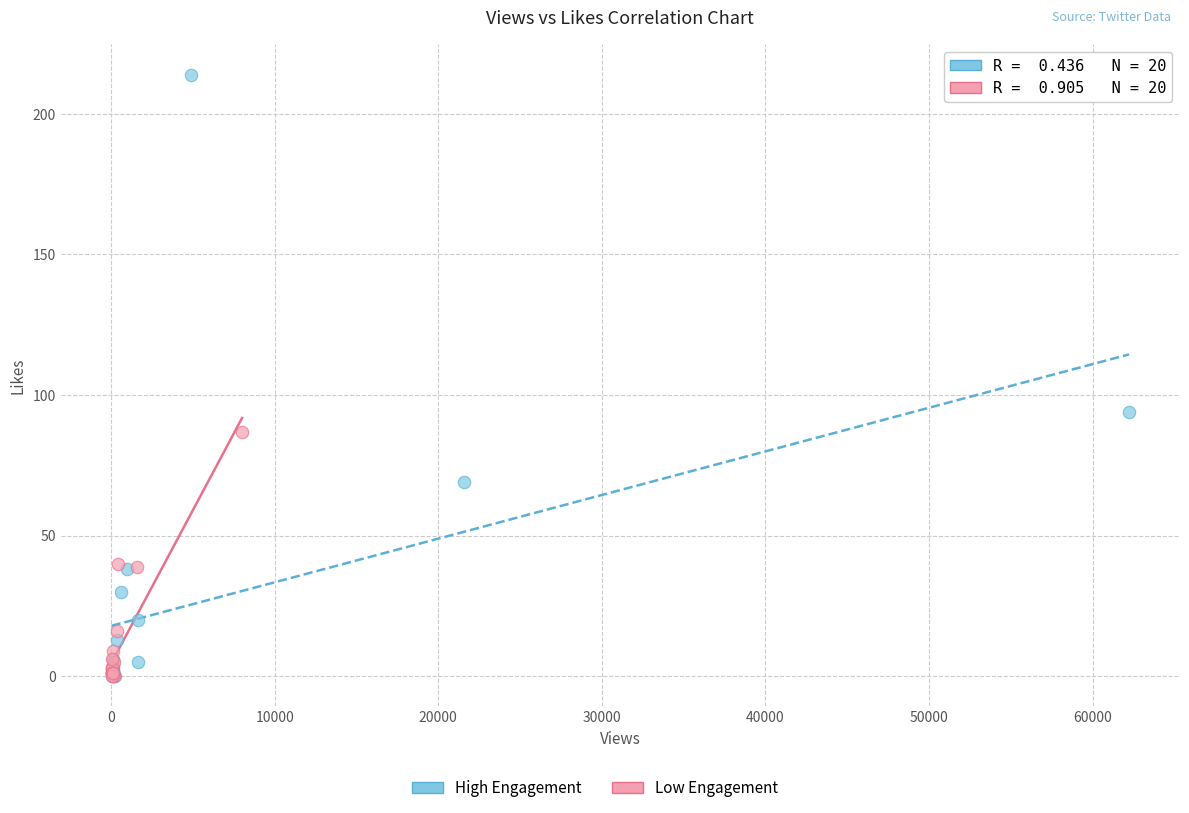

Which series has the largest Y range (max minus min)?

High Engagement